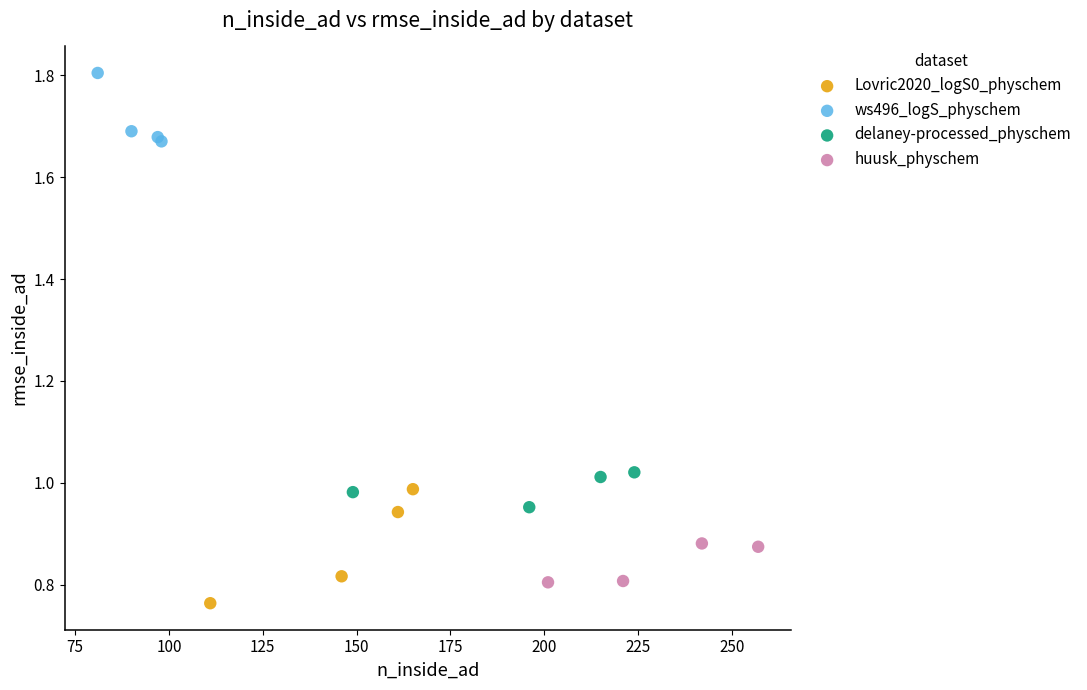

Which series reaches the maximum Y coordinate?

ws496_logS_physchem